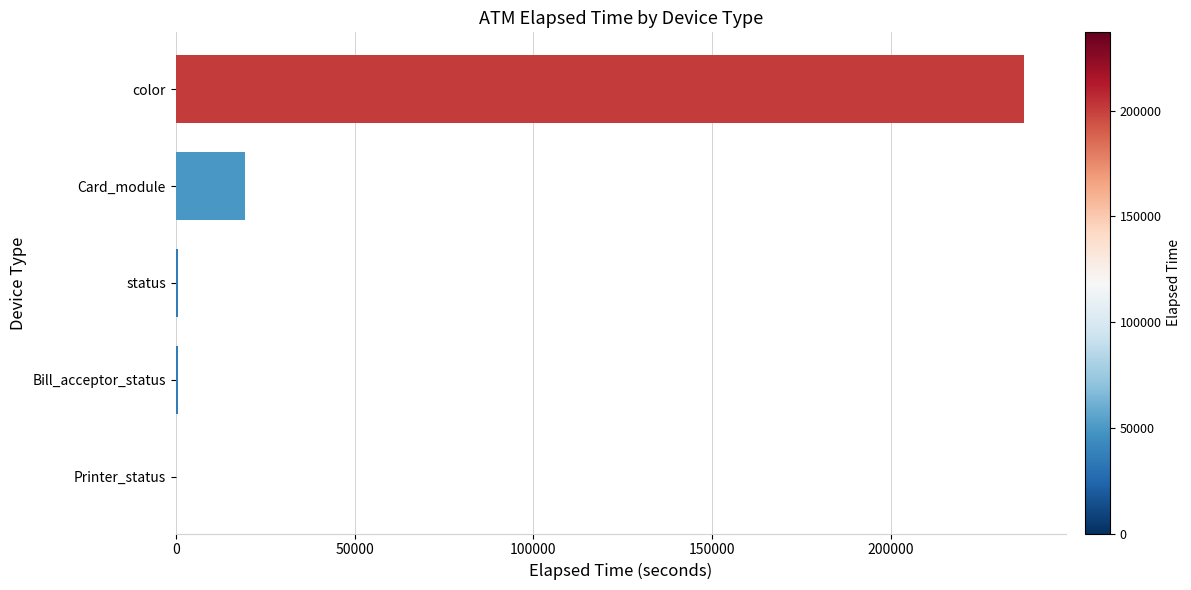

The chart shows a value of 19469 at Card_module. True or false?

True